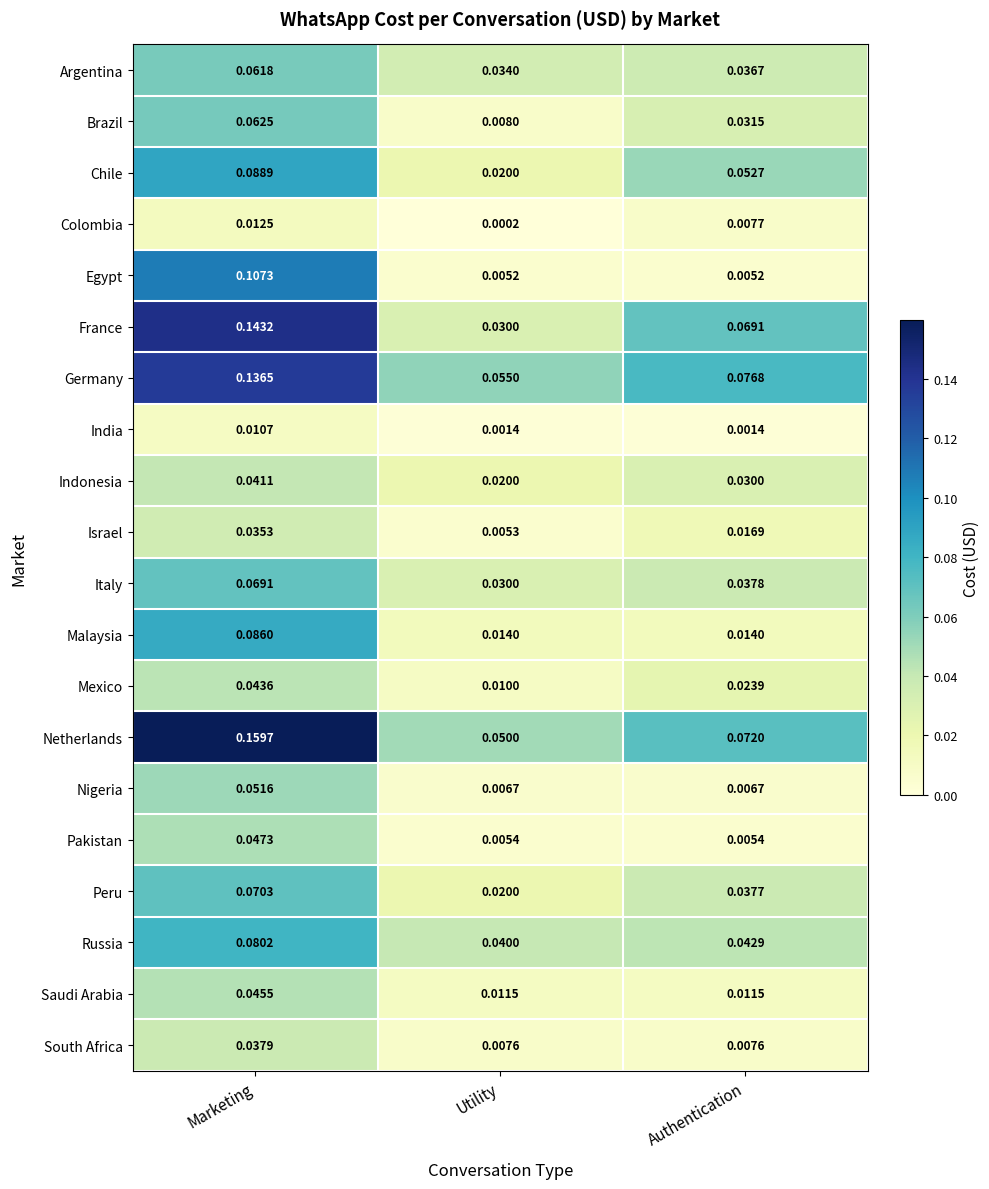

At which category is the sum across all series the highest?

Marketing